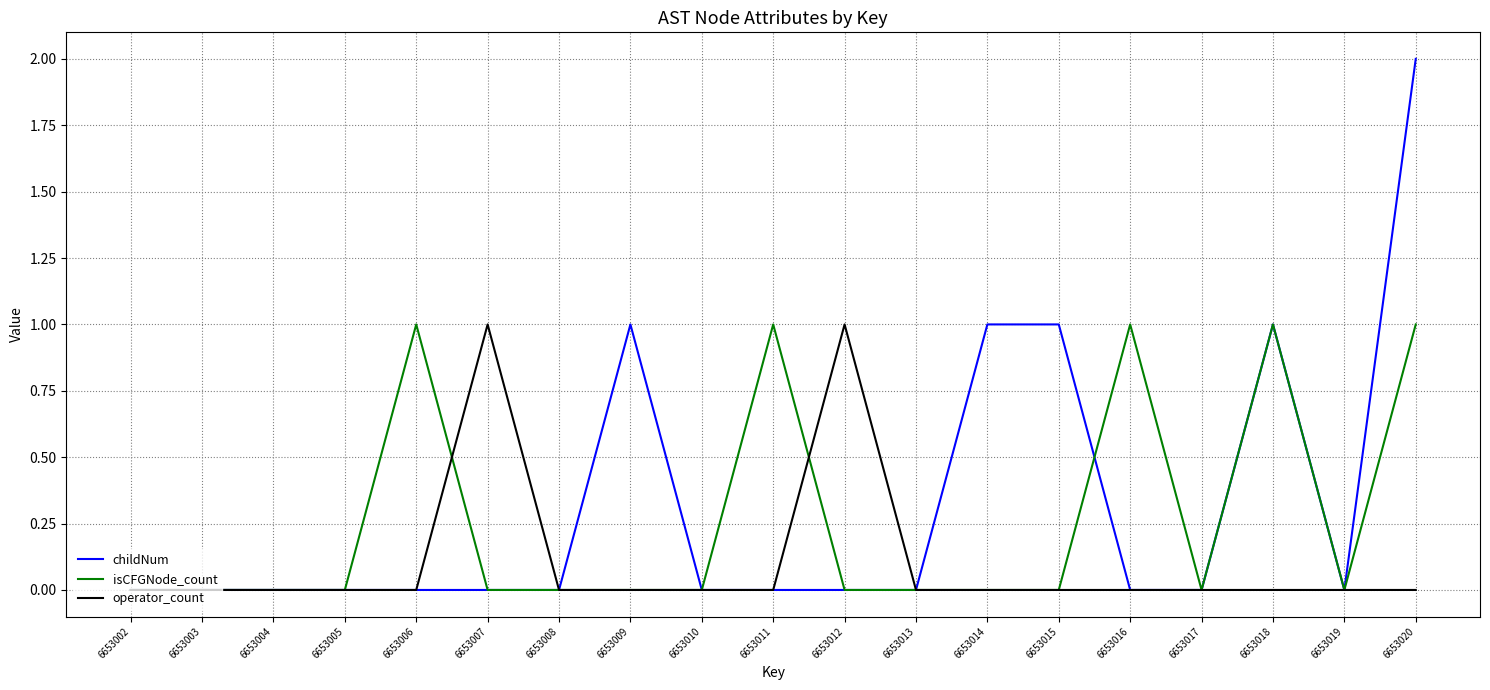

What is the difference between the maximum and minimum values in the childNum series?

2